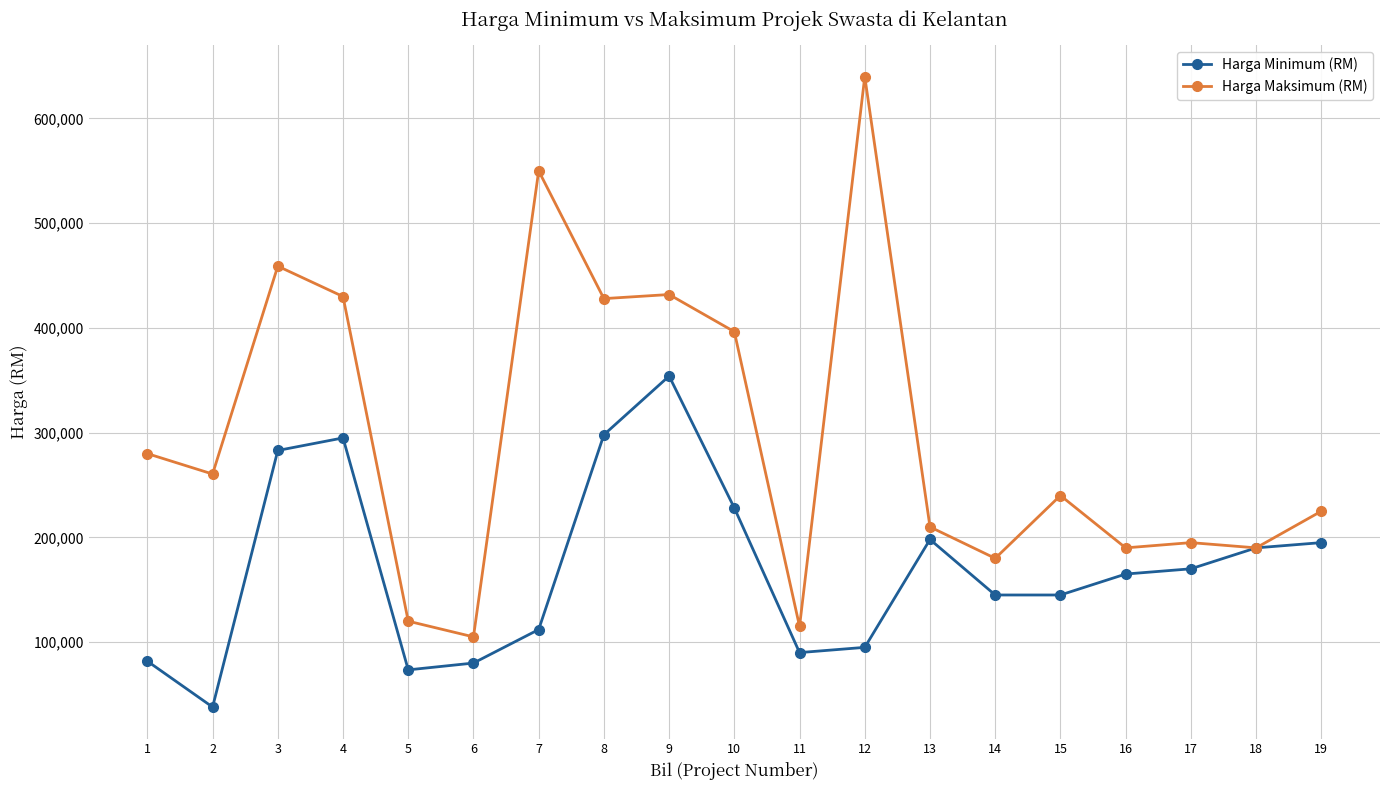

Which series has the largest total across all categories?

Harga Maksimum (RM)